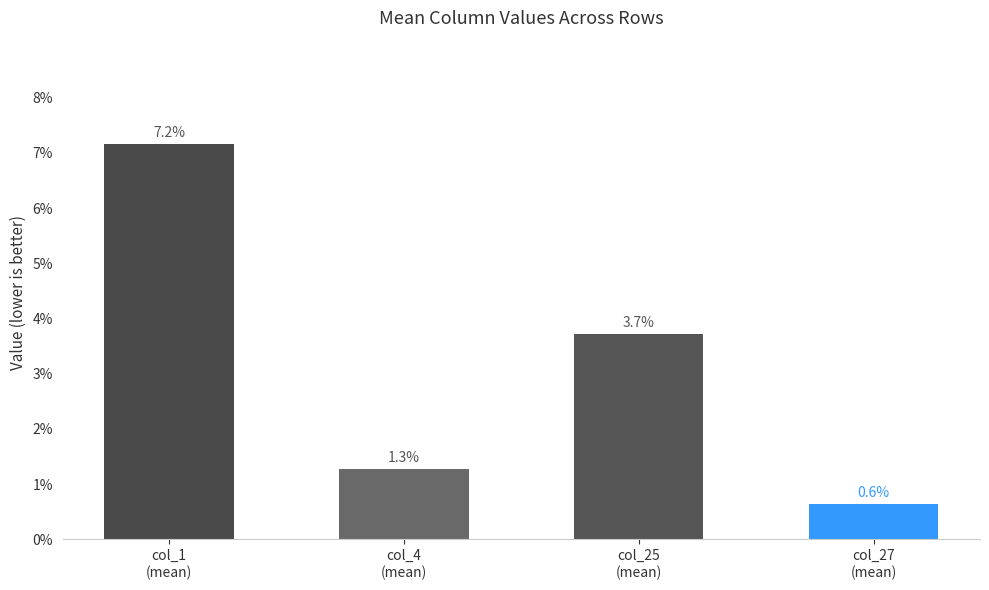

Which label corresponds to the smallest value in the chart?

col_27
(mean)